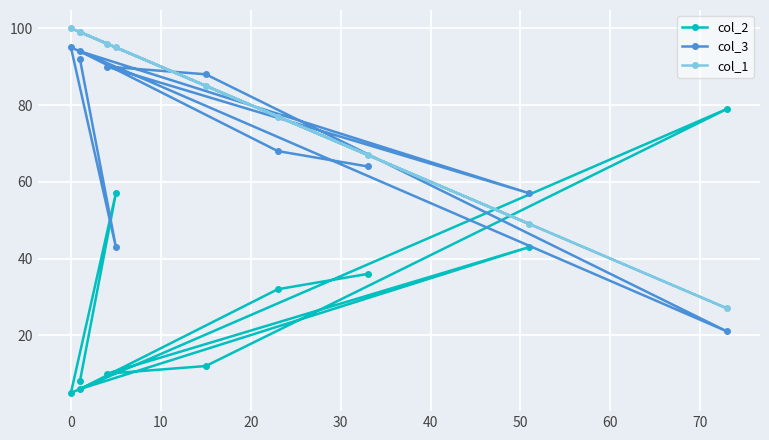

Reading right to left, transcribe all the data shown in this chart.

col_2: 8	57	5	79	12	10	43	6	32	36
col_3: 92	43	95	21	88	90	57	94	68	64
col_1: 99	95	100	27	85	96	49	99	77	67